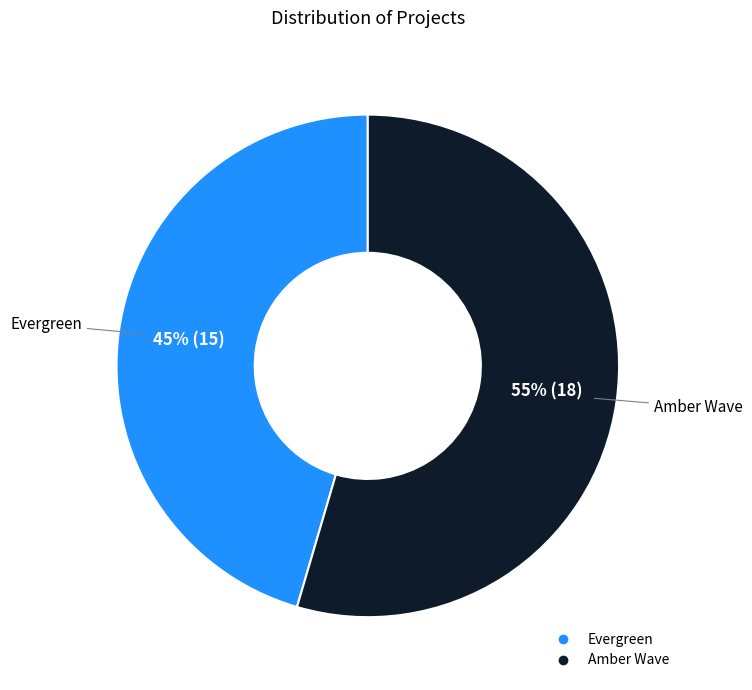

Which category has the biggest portion of the pie?

Amber Wave